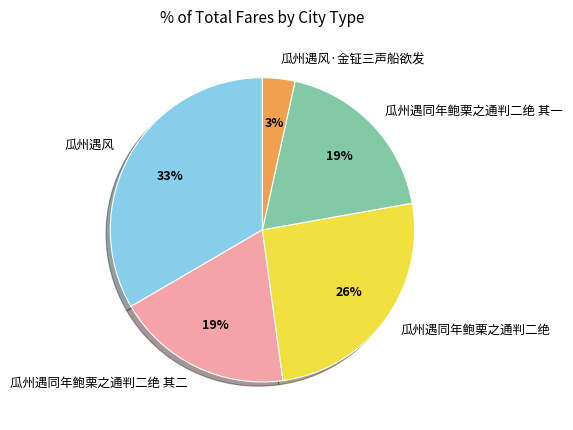

Is there a majority slice in this chart?

No